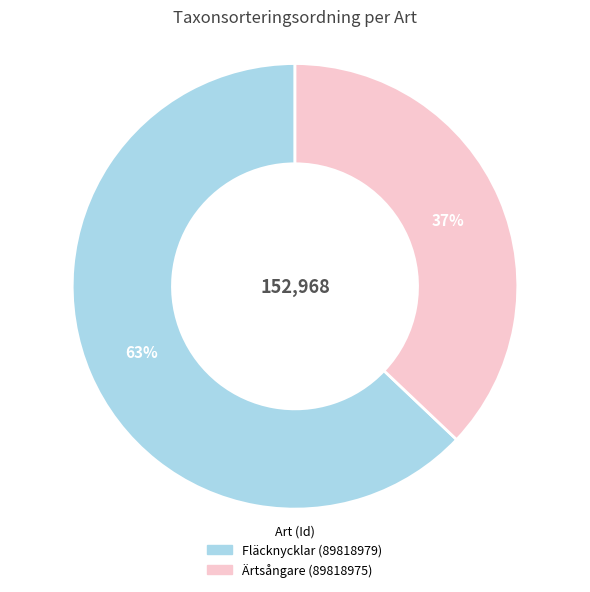

To the nearest percent, what is the average slice percentage?

50%